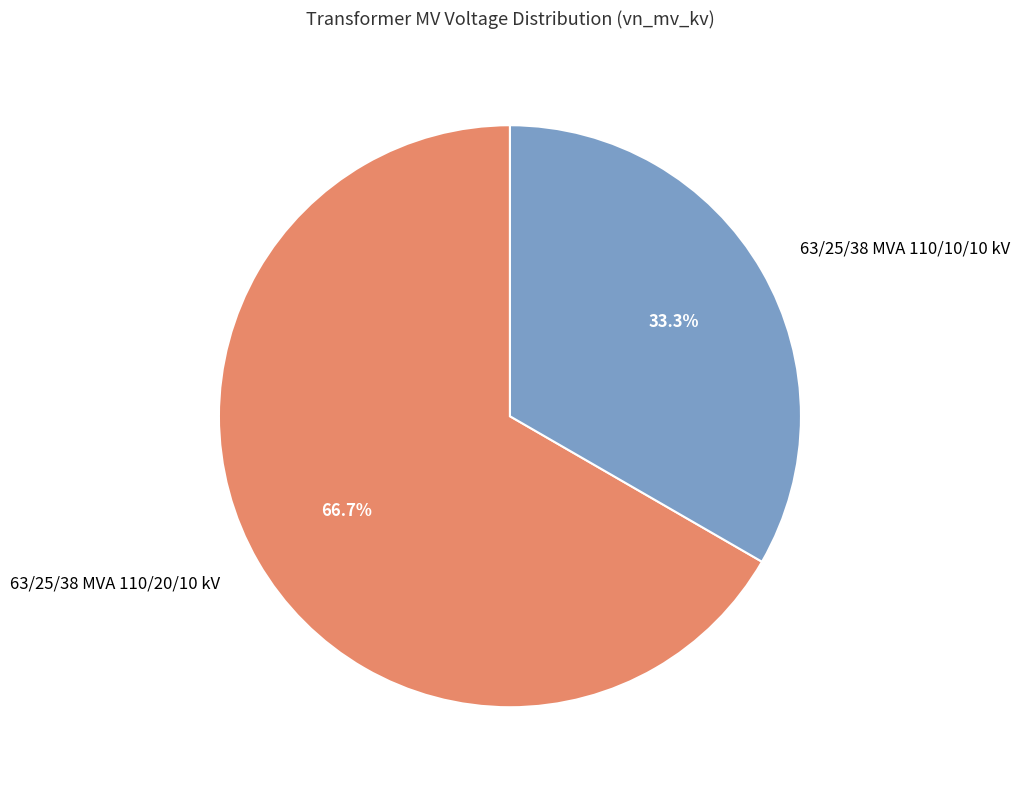

True or false: 63/25/38 MVA 110/10/10 kV accounts for 33% of the total.

True